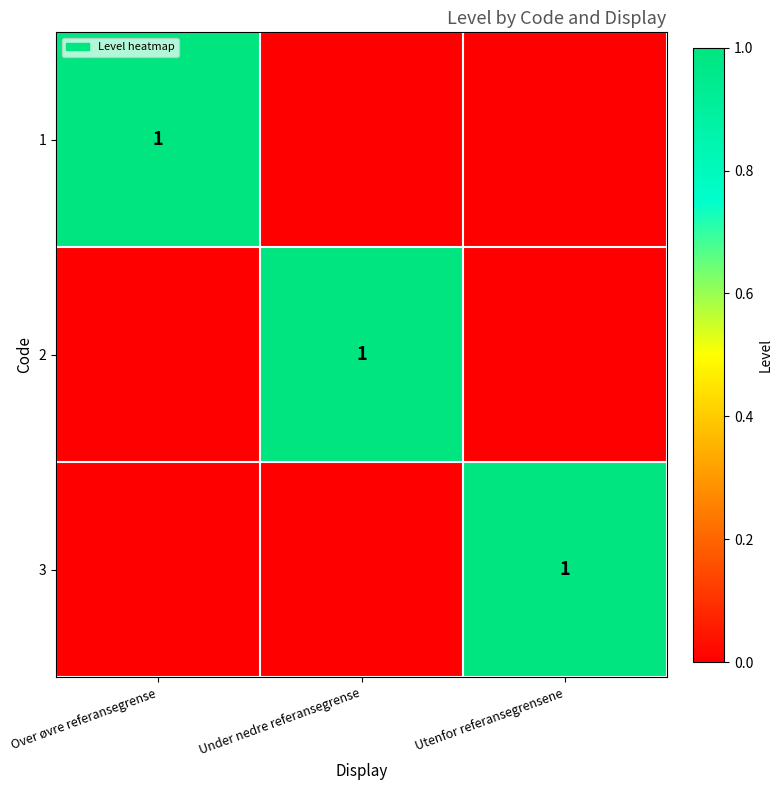

True or false: 2 has a value of 1 at Under nedre referansegrense.

True